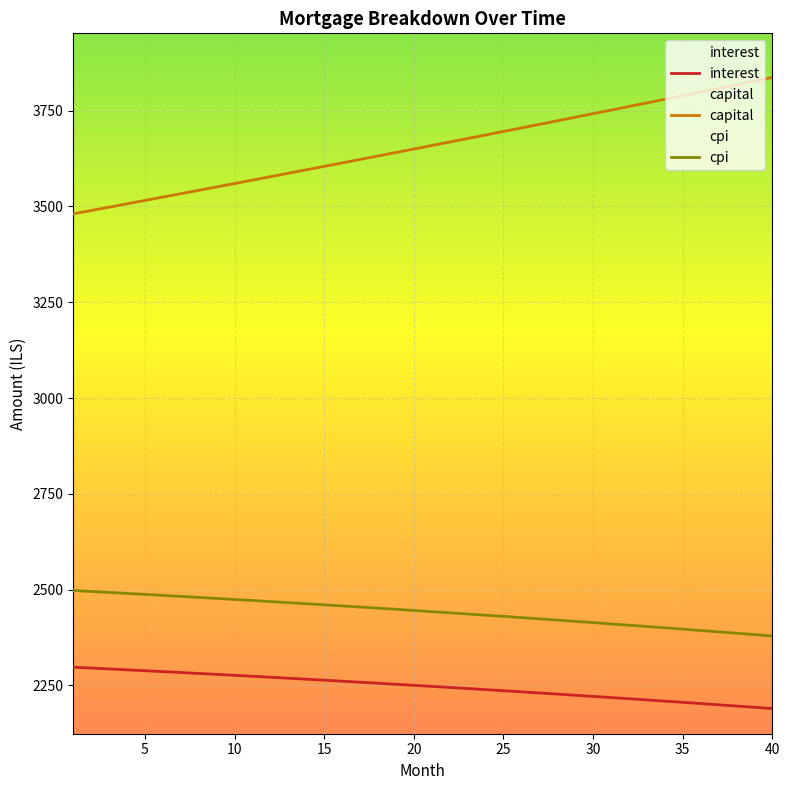

Does the chart display data point markers on the line(s)?

No